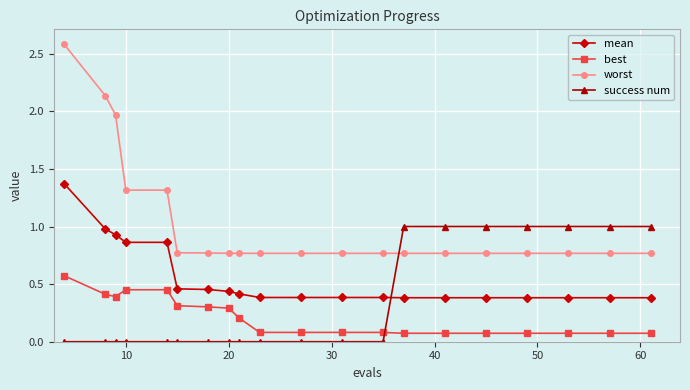

After their last crossing, which series has the higher values: success num or best?

success num